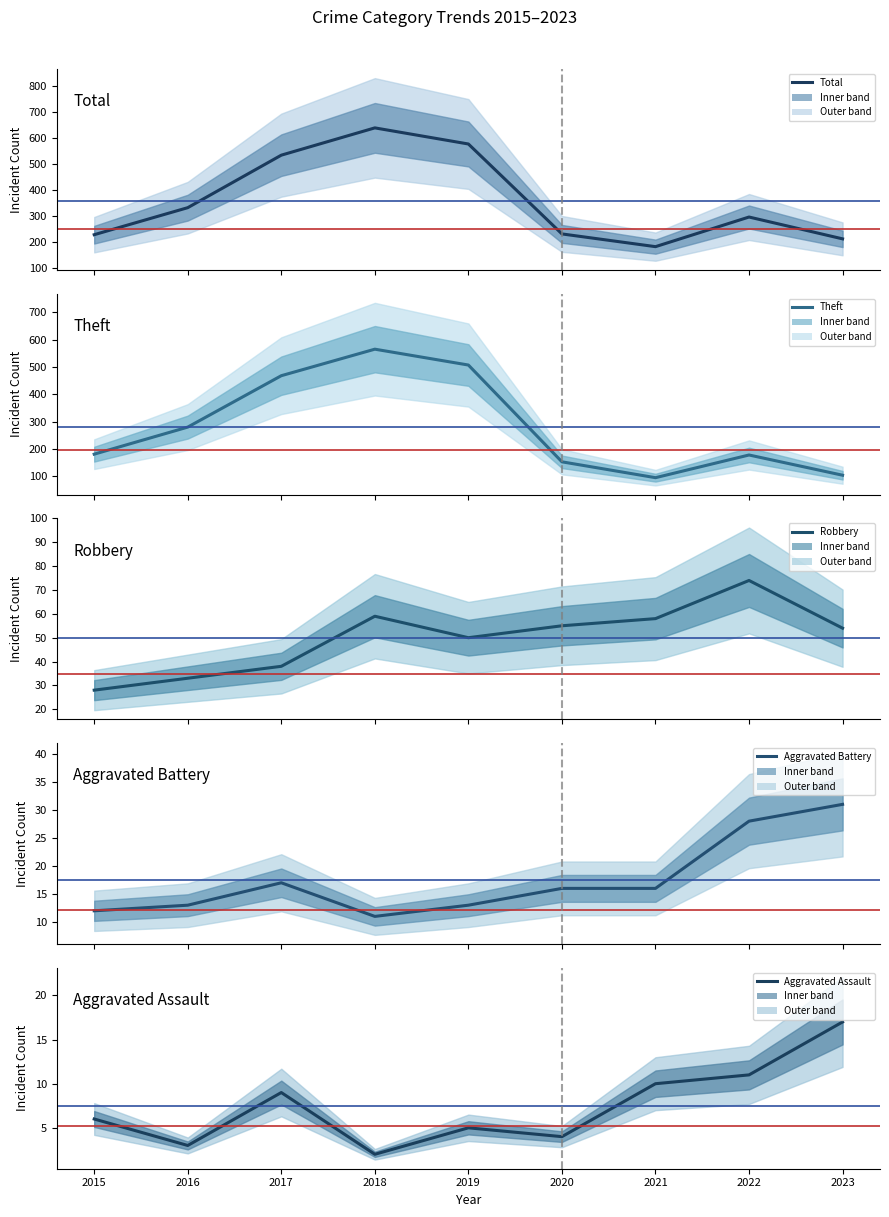

What are all the series names shown in the legend?

Robbery, Theft, Aggravated Battery, Aggravated Assault, Total